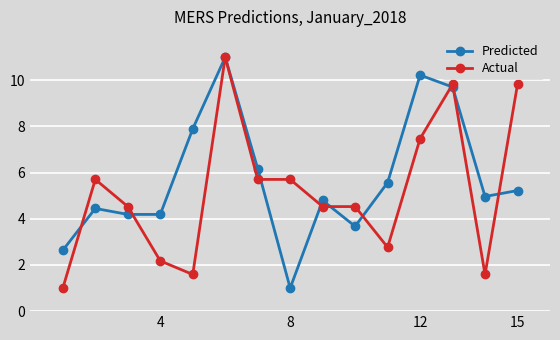

True or false: Predicted has more than 1 interior local peaks.

True